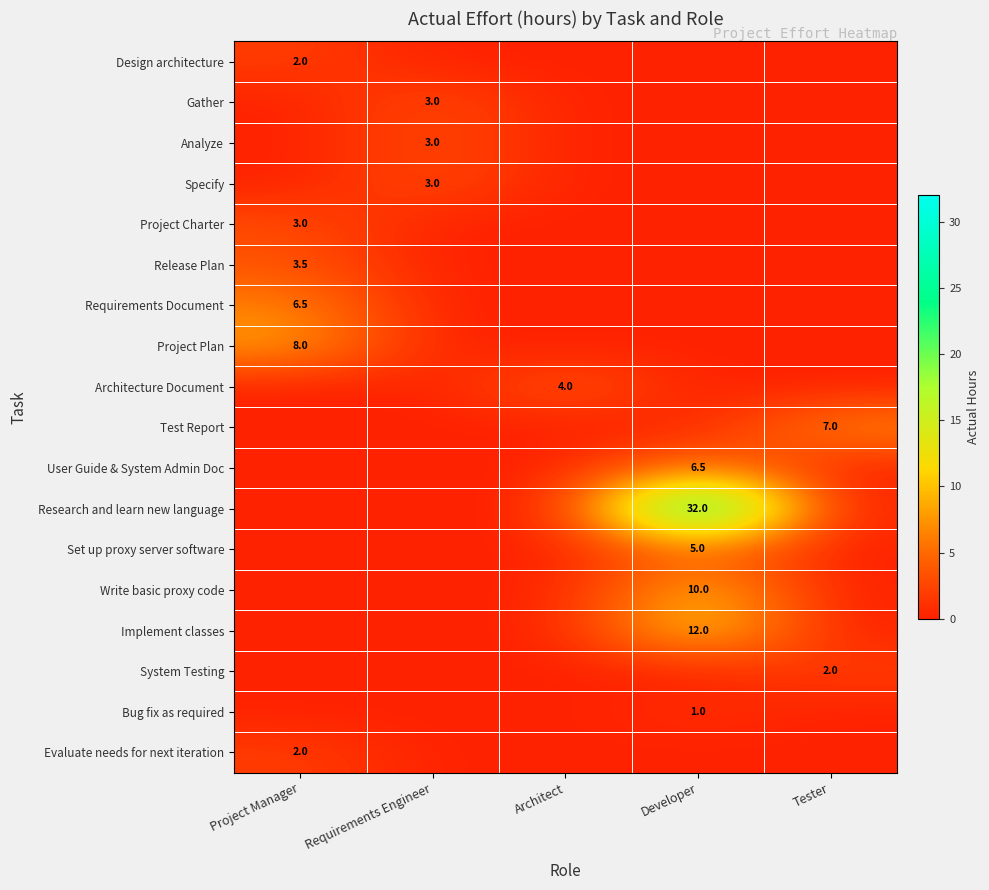

Which label corresponds to the largest value in the chart?

Developer